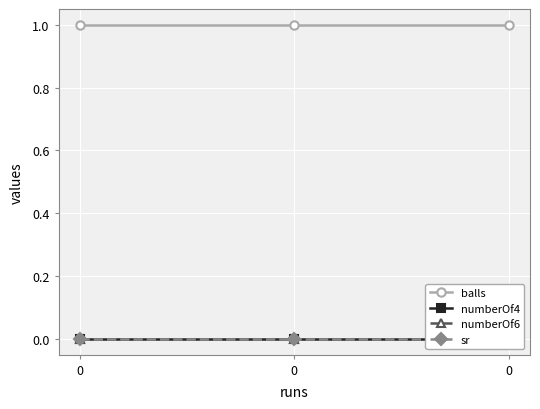

Rank the series by their maximum value, from lowest to highest.

numberOf4, numberOf6, sr, balls